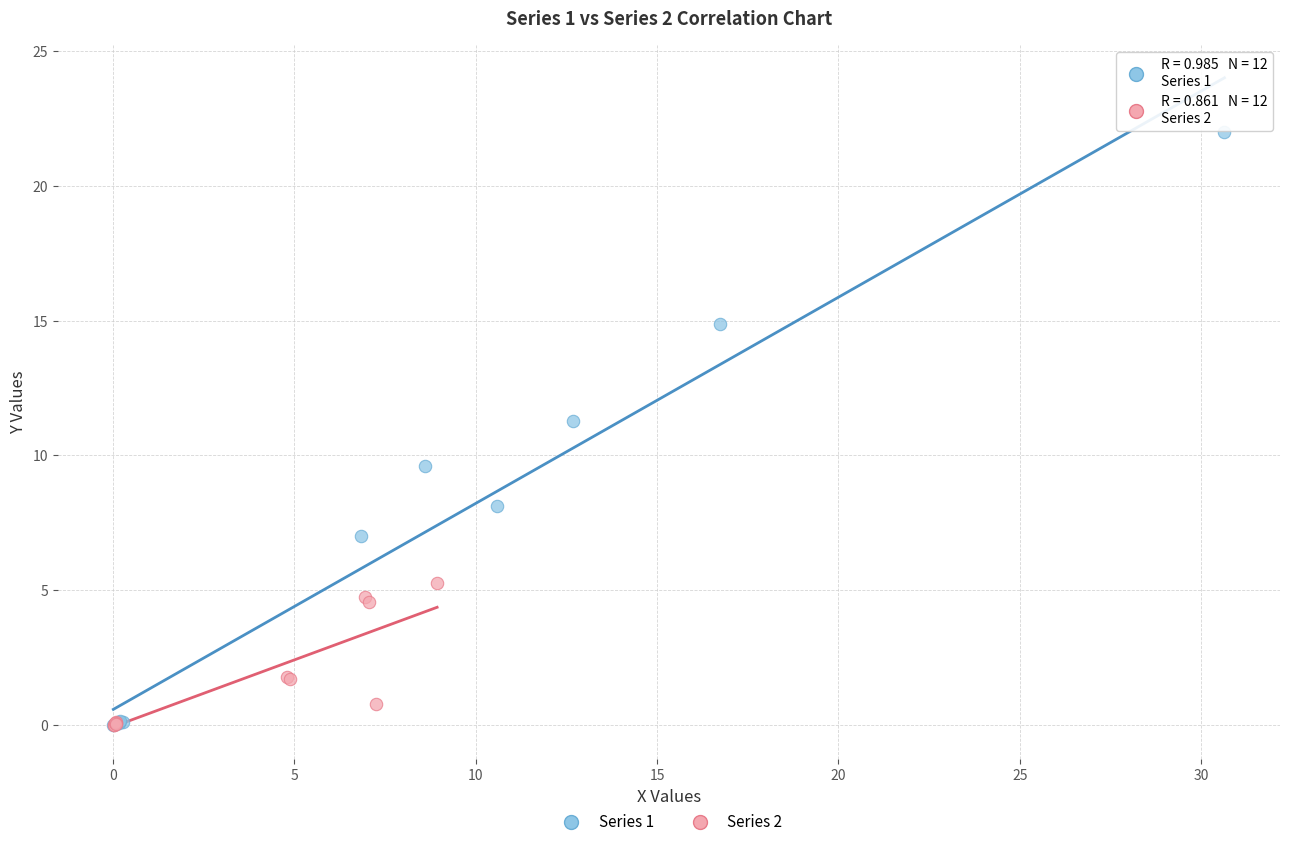

What are all the series names shown in the legend?

Series 1, Series 2